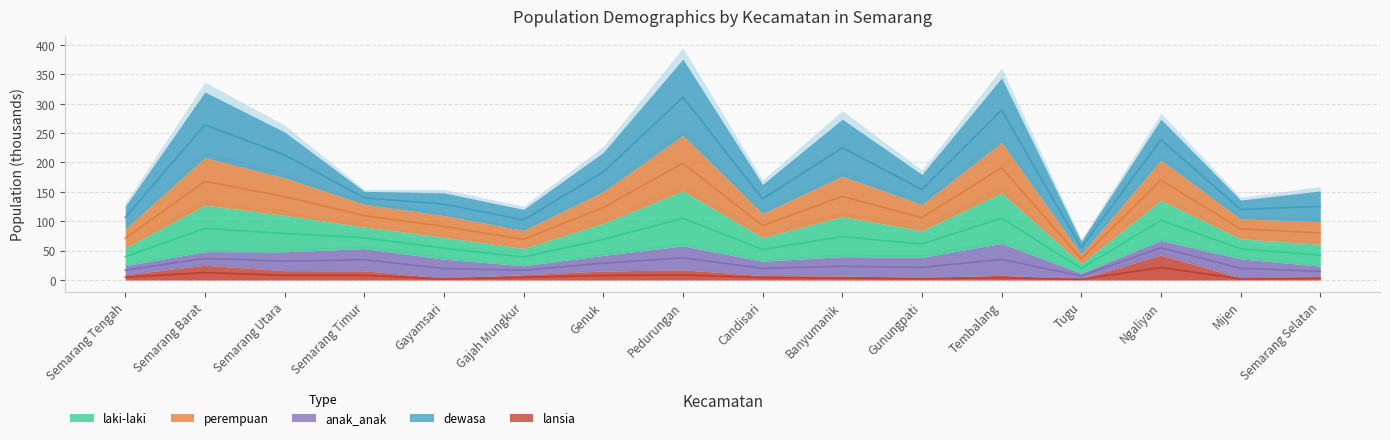

At which category does perempuan reach its first local valley?

Gajah Mungkur